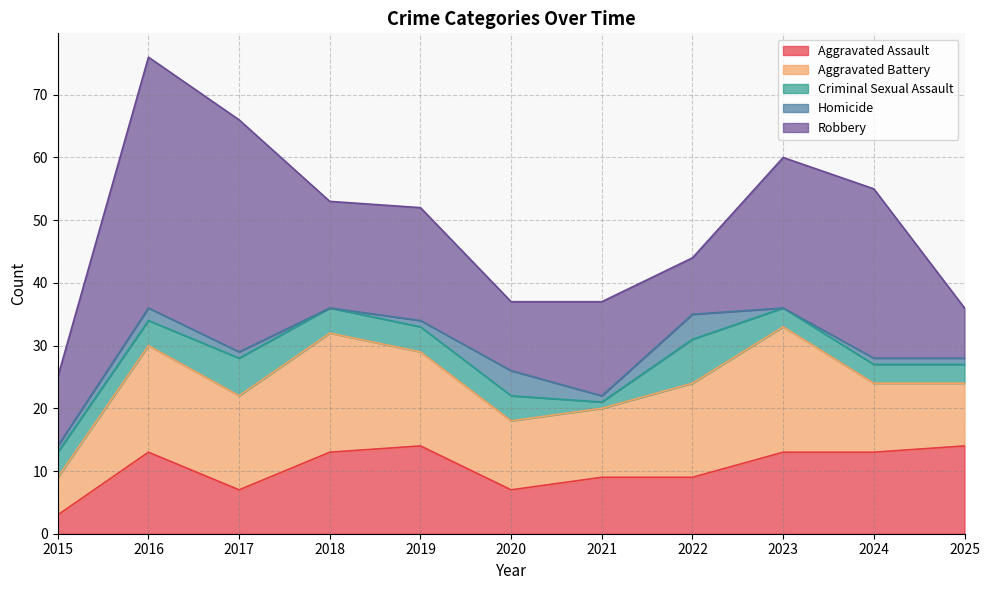

Reading left to right, transcribe all the data shown in this chart.

Aggravated Assault: 3	13	7	13	14	7	9	9	13	13	14
Aggravated Battery: 6	17	15	19	15	11	11	15	20	11	10
Criminal Sexual Assault: 4	4	6	4	4	4	1	7	3	3	3
Homicide: 1	2	1	0	1	4	1	4	0	1	1
Robbery: 11	40	37	17	18	11	15	9	24	27	8